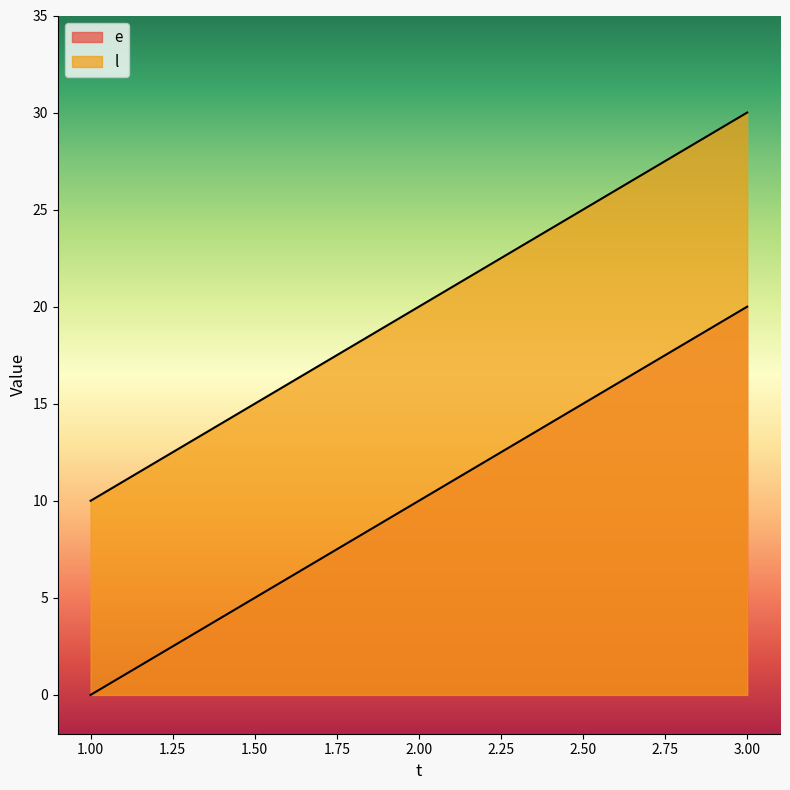

What is the value of the l point at the 1st from the left?

10